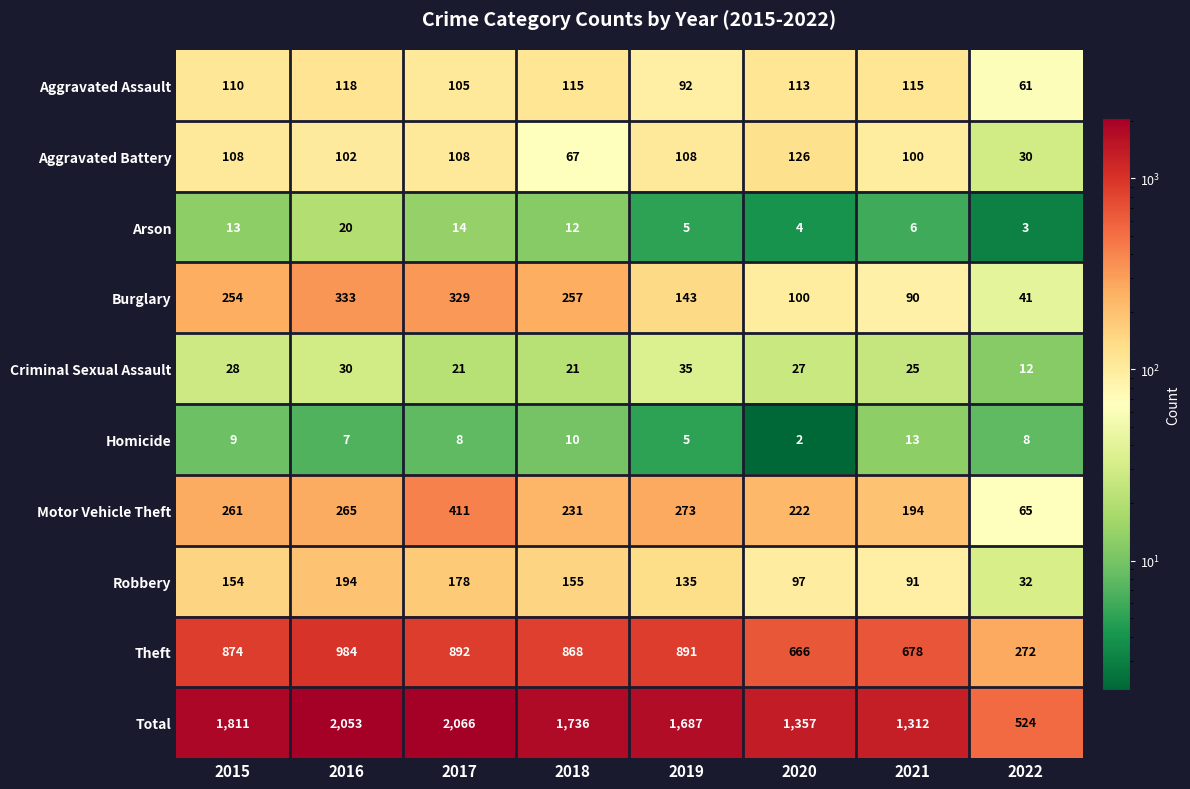

The value of Total at 2016 is 2053. True or false?

True